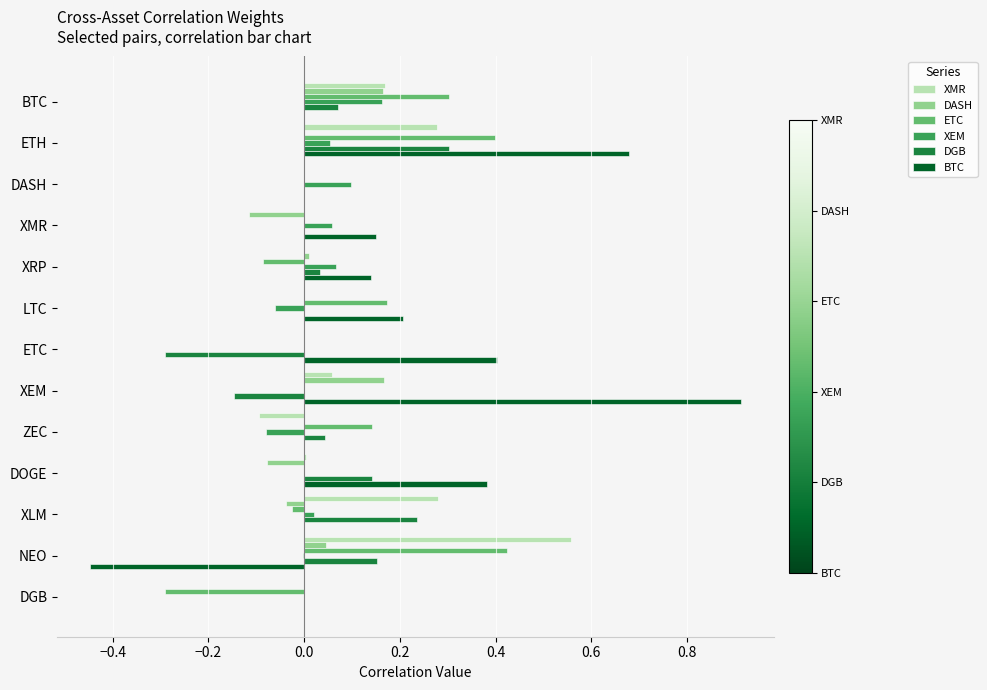

Which series has the largest total across all categories?

BTC